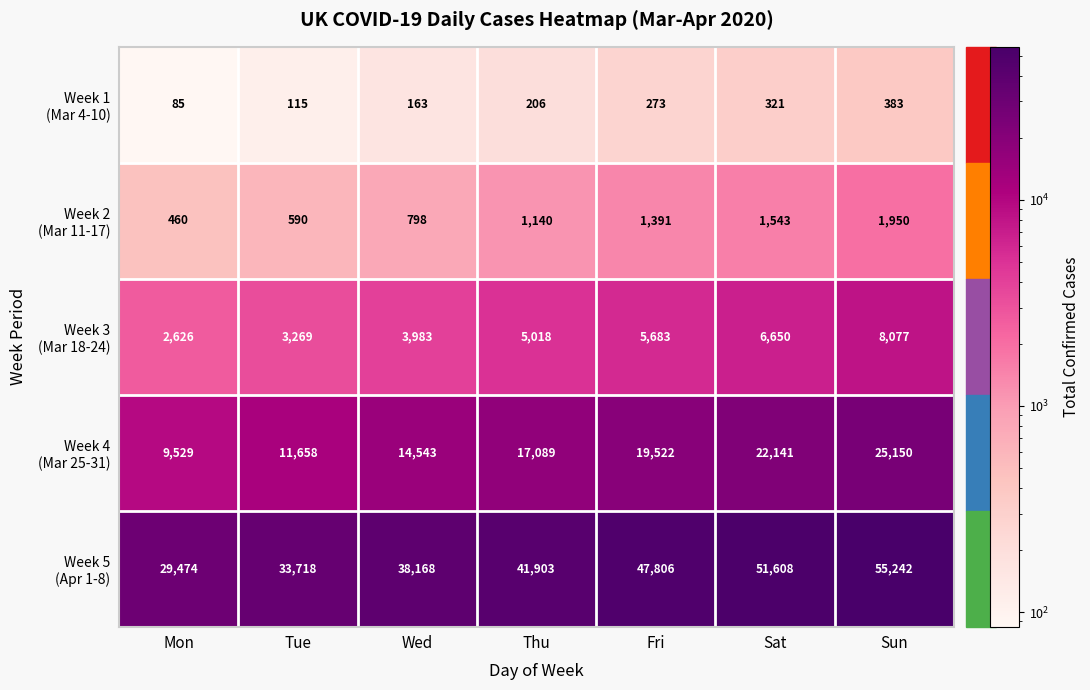

What is the smallest value displayed?

85